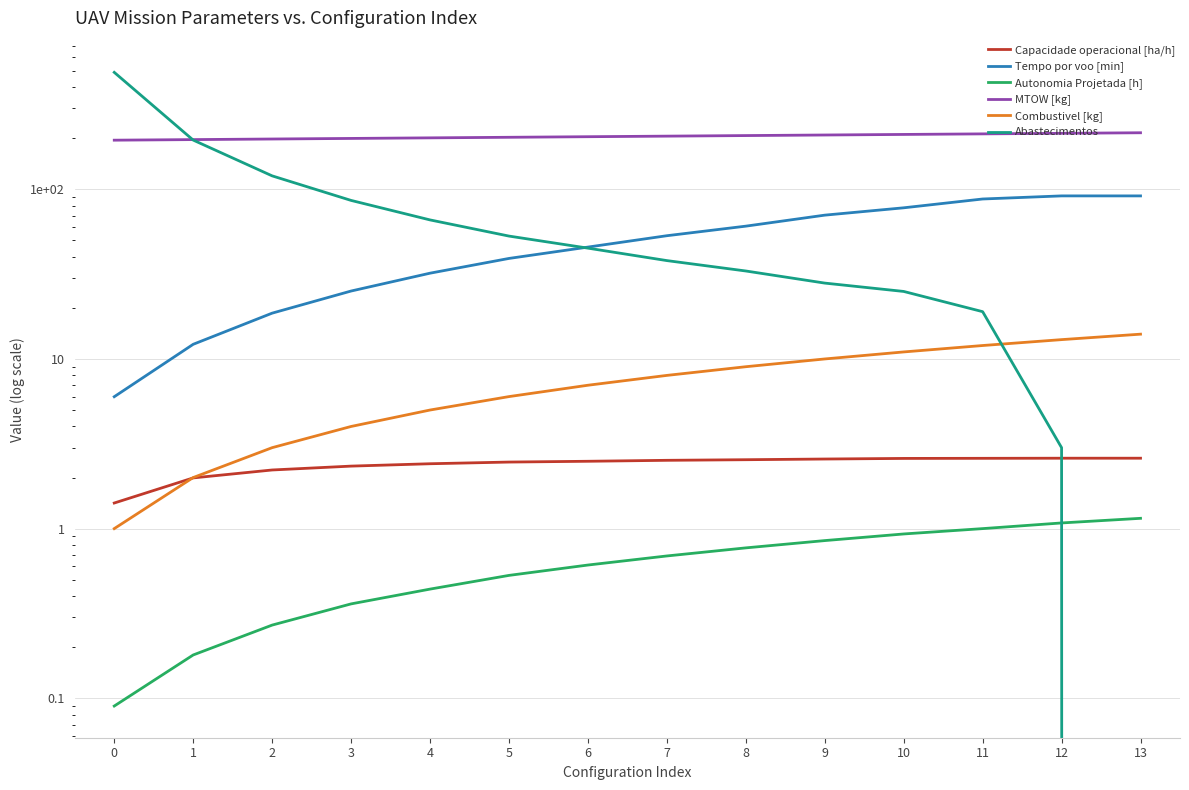

What is the value of the Autonomia Projetada [h] point at the 4th from the left?

0.4